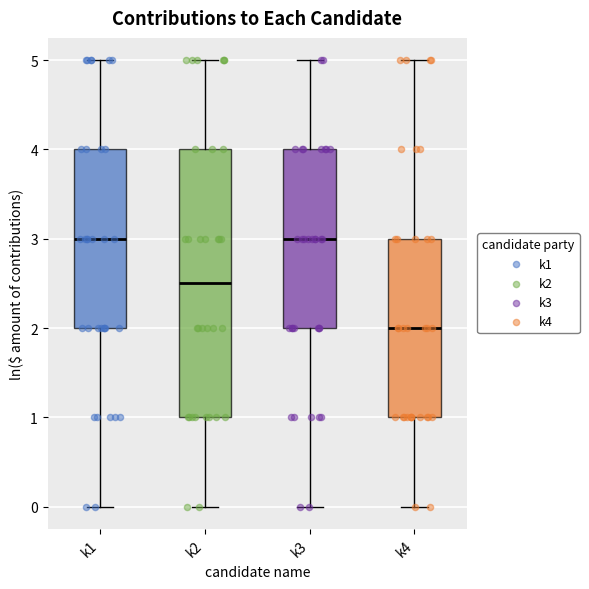

Where is the lower edge of the box for k3 on the y-axis? The values are not printed on the chart, so give them approximately, as read against the axis.

2.0